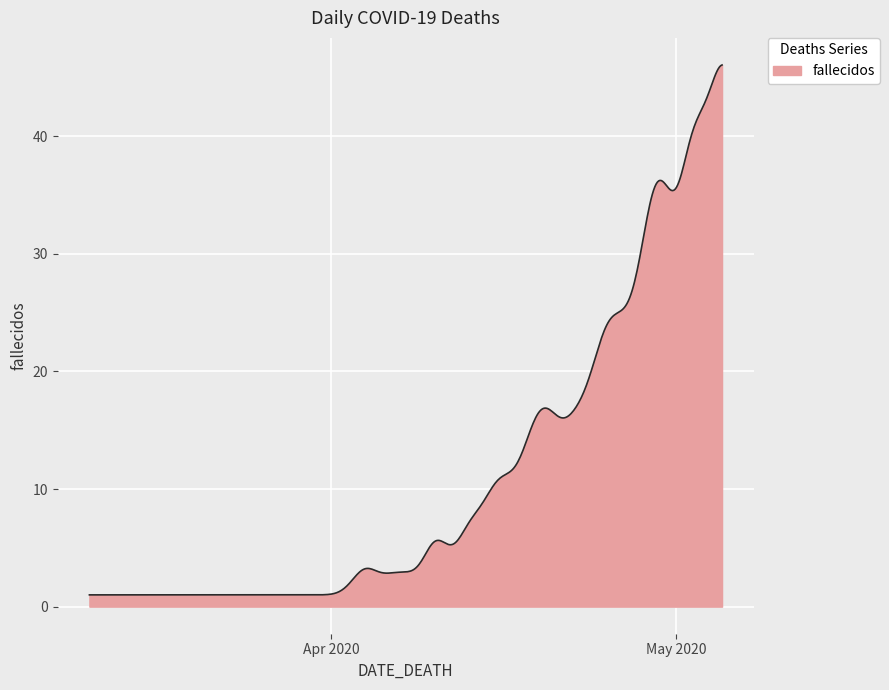

What is the difference between the maximum and minimum values?

45.0